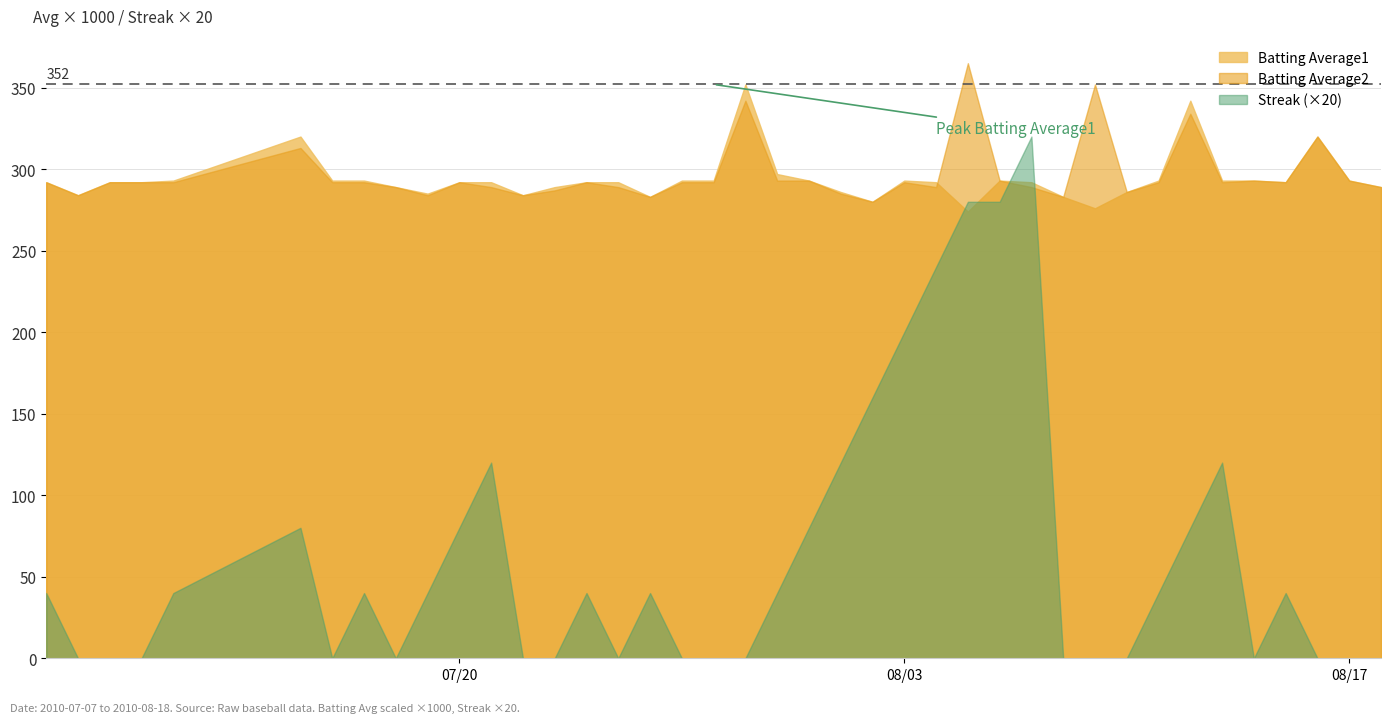

What is the difference between the maximum and minimum values in the Batting Average2 series?

85